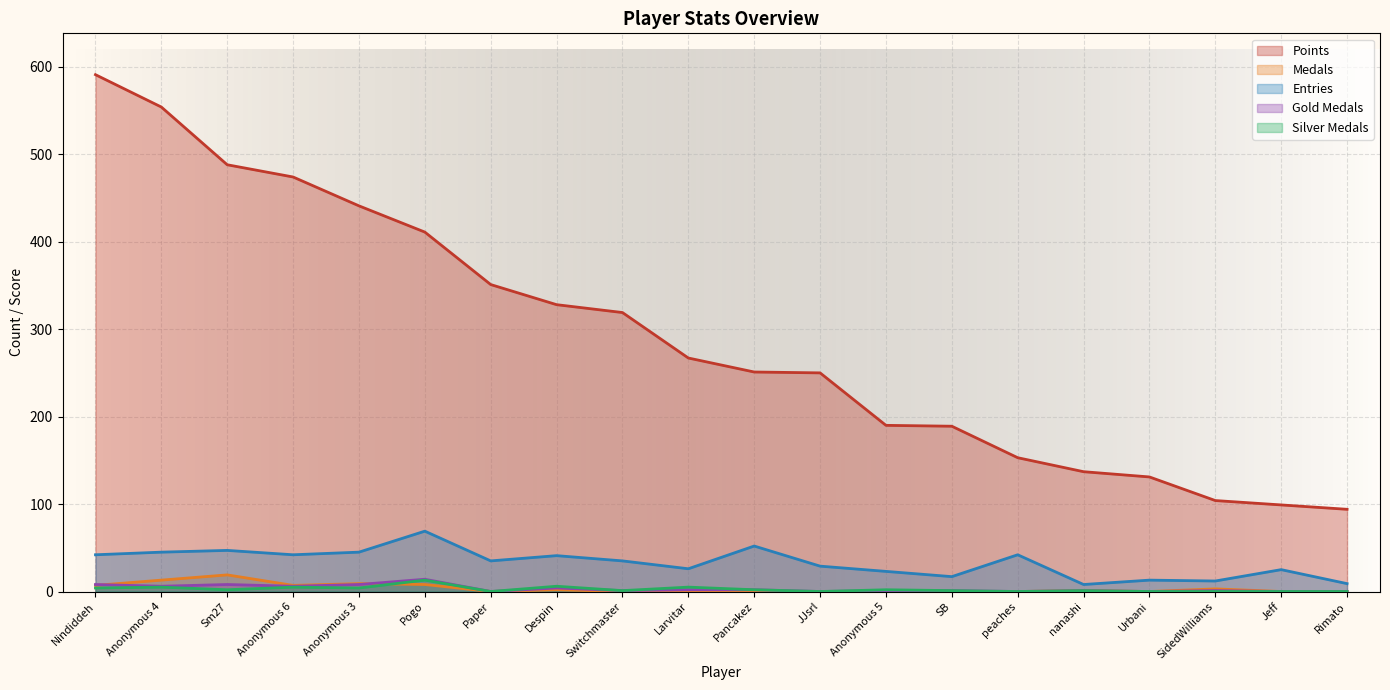

True or false: Points and Entries cross at least once.

False